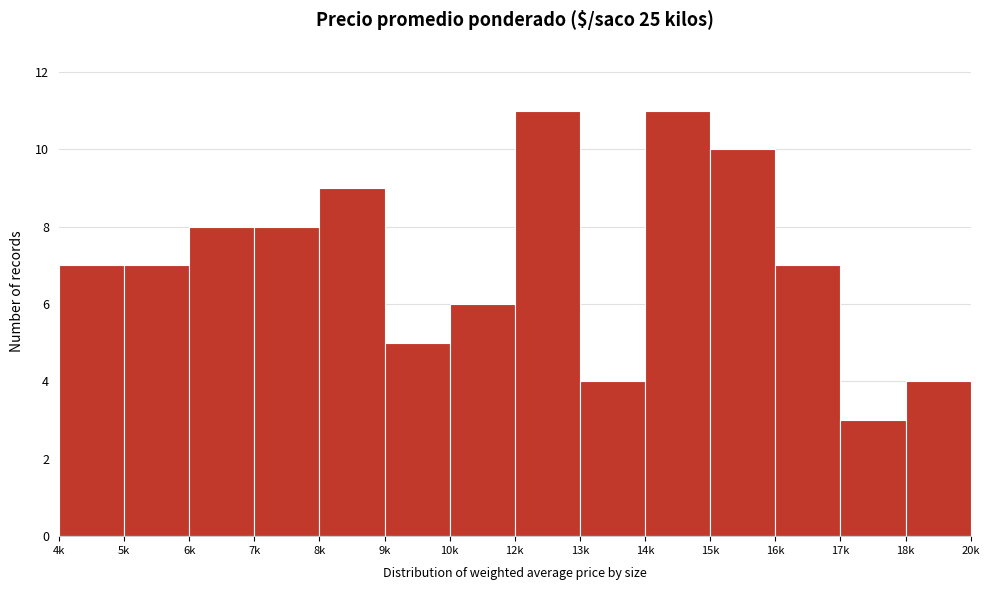

Reading left to right, list all the values displayed in this chart.

4k=7	5k=7	6k=8	7k=8	8k=9	9k=5	10k=6	12k=11	13k=4	14k=11	15k=10	16k=7	17k=3	18k=4